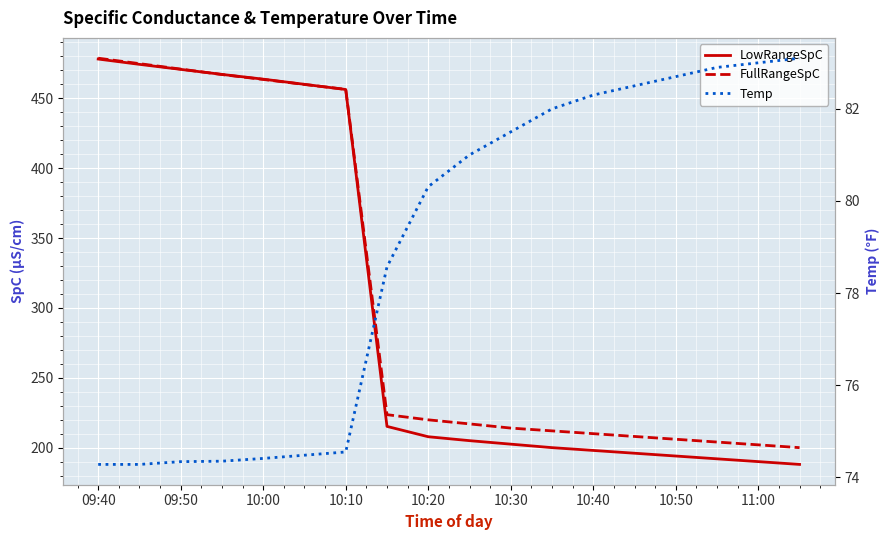

What position from the right is 09:50?

16